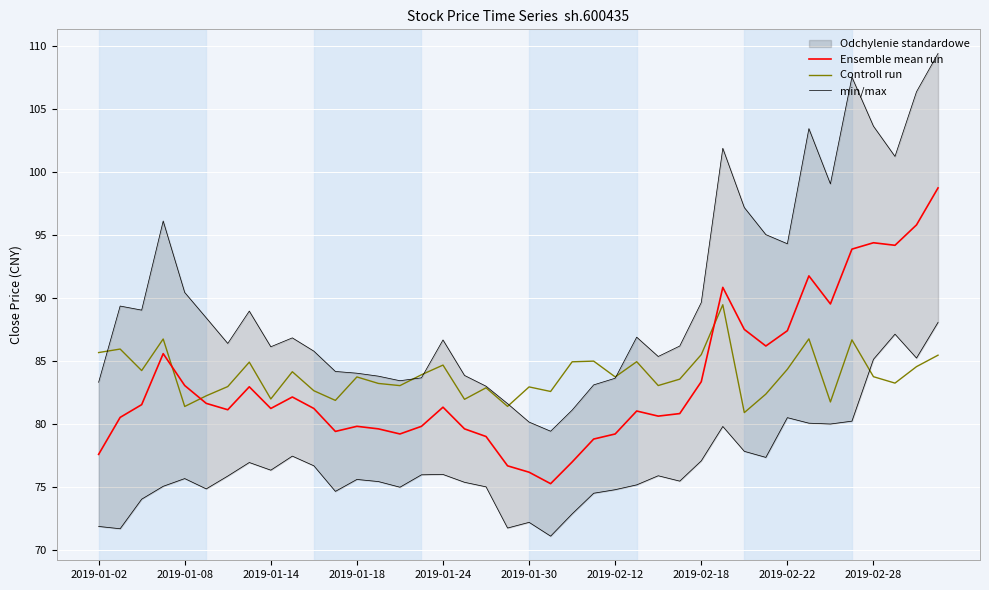

What is the sum of all Controll run values?

3355.3